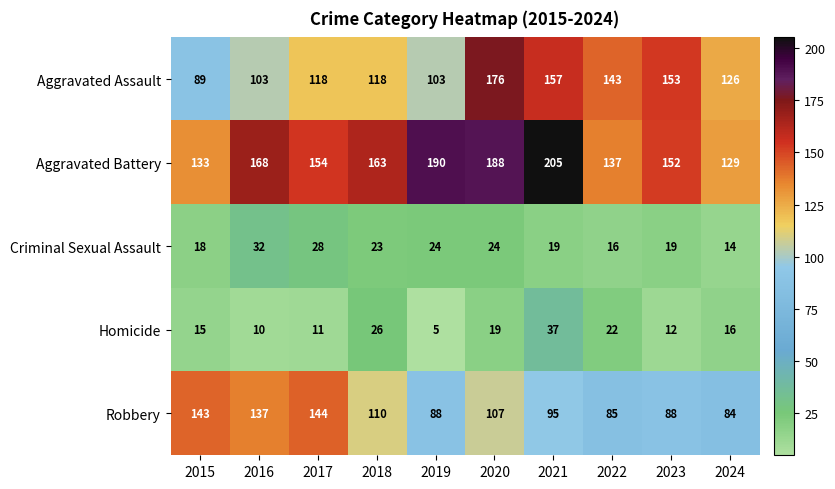

True or false: Homicide has a value of 3 at 2016.

False